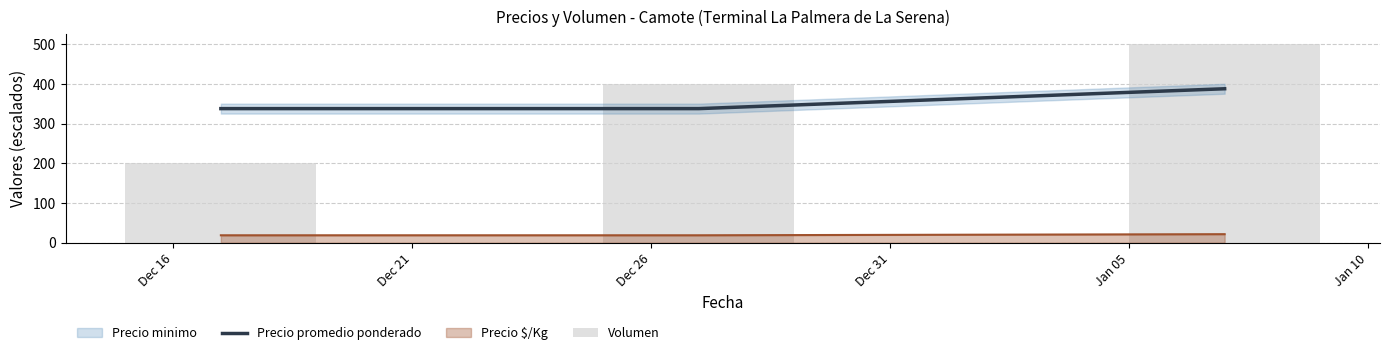

Which series has the largest range (max minus min)?

Volumen